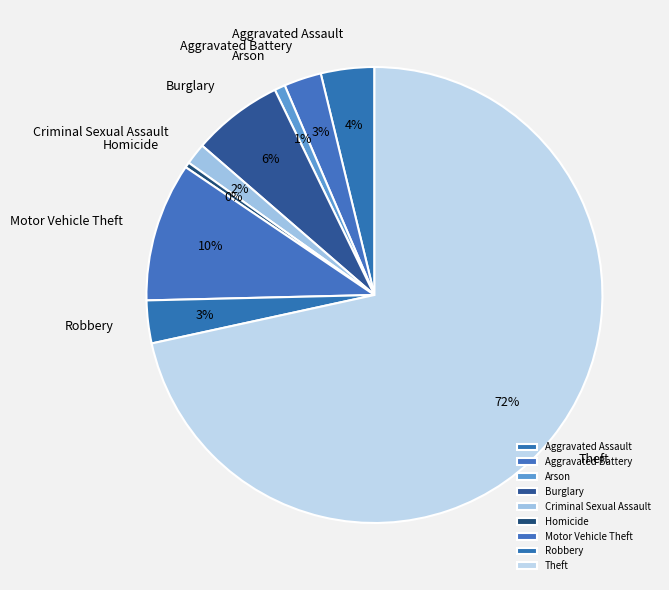

Between Aggravated Assault and Burglary, which is larger?

Burglary